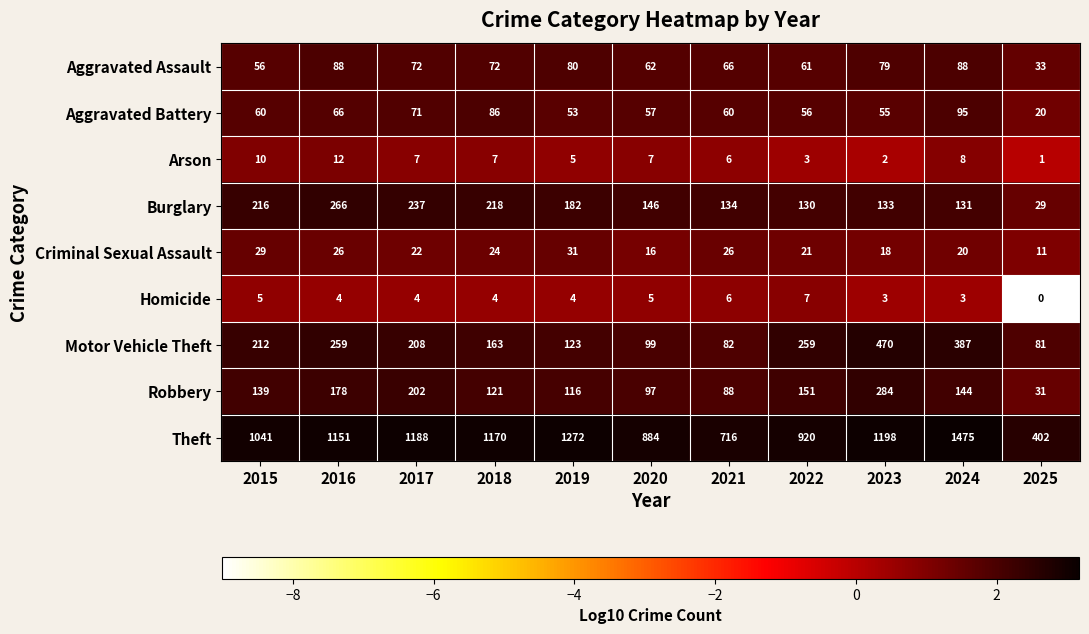

Which series has the widest spread of values?

Theft